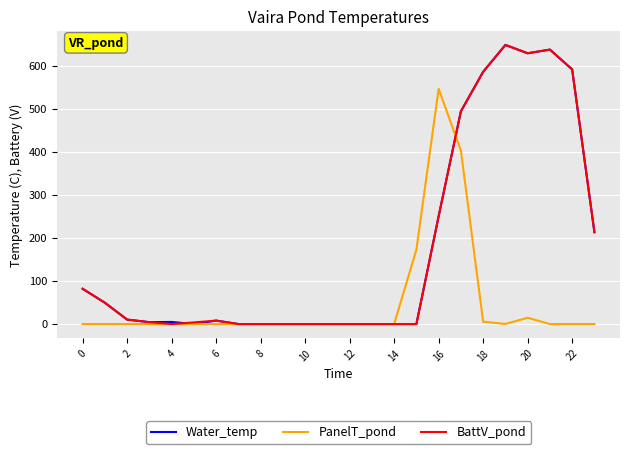

What is the maximum value for Water_temp?

649.2